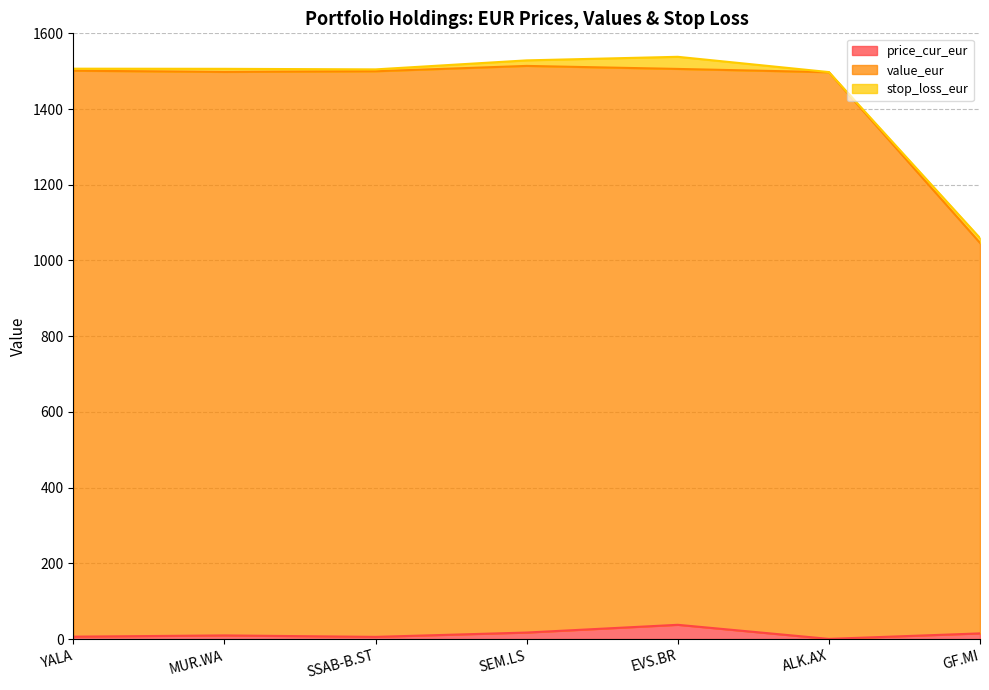

What is the value of the value_eur point at the 6th from the left?

1497.3